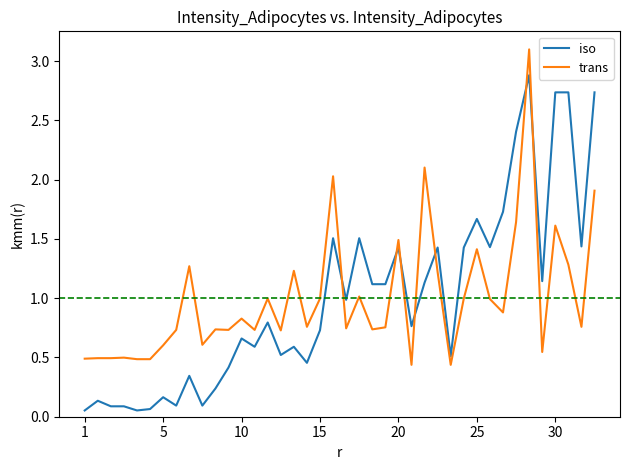

What is the maximum value for trans?

3.1